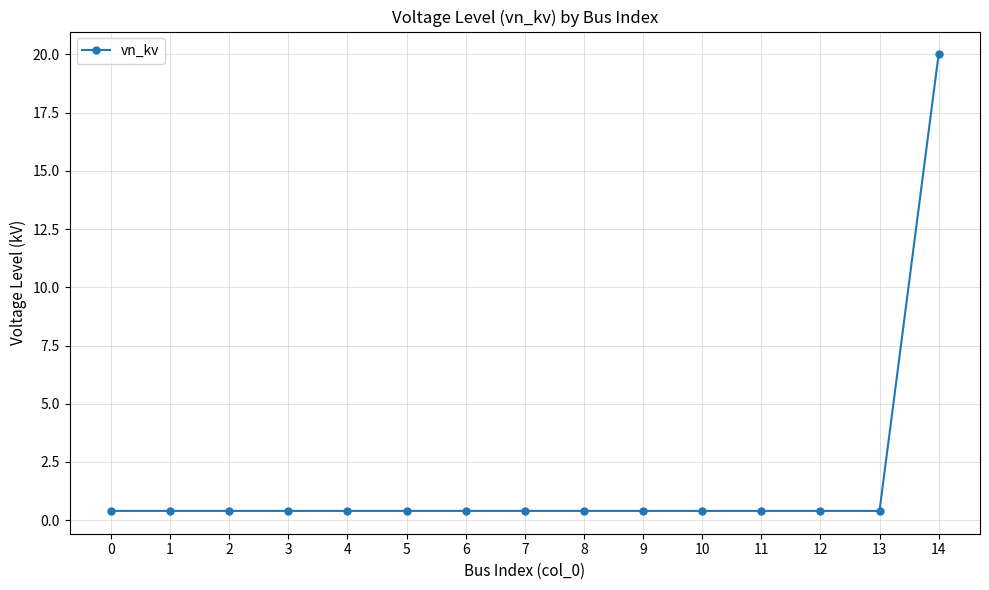

Reading left to right, list all the values displayed in this chart.

0.4	0.4	0.4	0.4	0.4	0.4	0.4	0.4	0.4	0.4	0.4	0.4	0.4	0.4	20.0